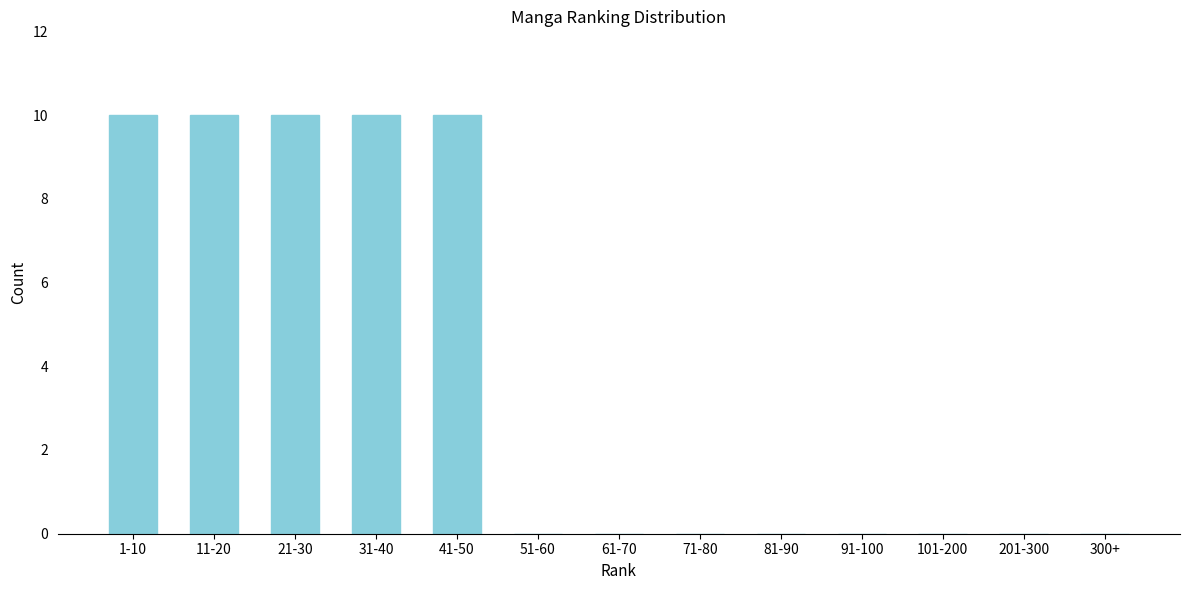

Reading left to right, extract all data points from this chart.

1-10=10	11-20=10	21-30=10	31-40=10	41-50=10	51-60=0	61-70=0	71-80=0	81-90=0	91-100=0	101-200=0	201-300=0	300+=0